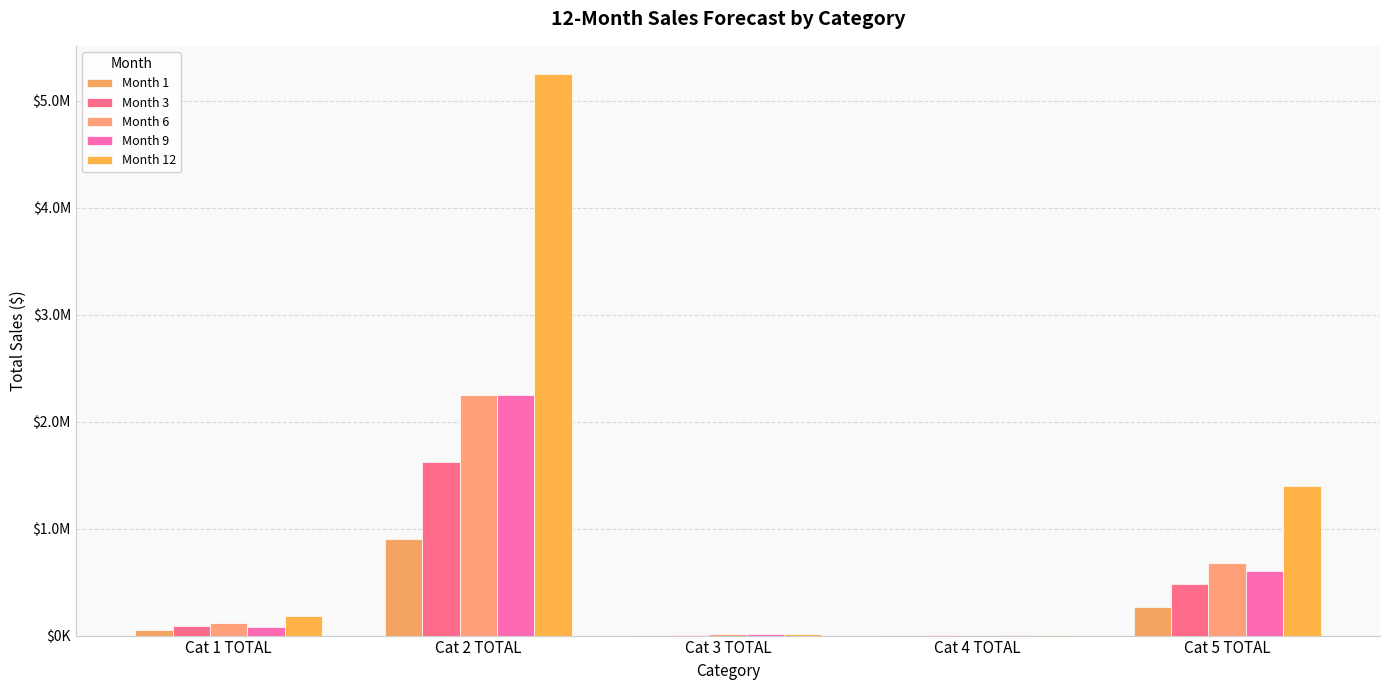

Are the bars grouped side by side (vs. stacked)?

Yes